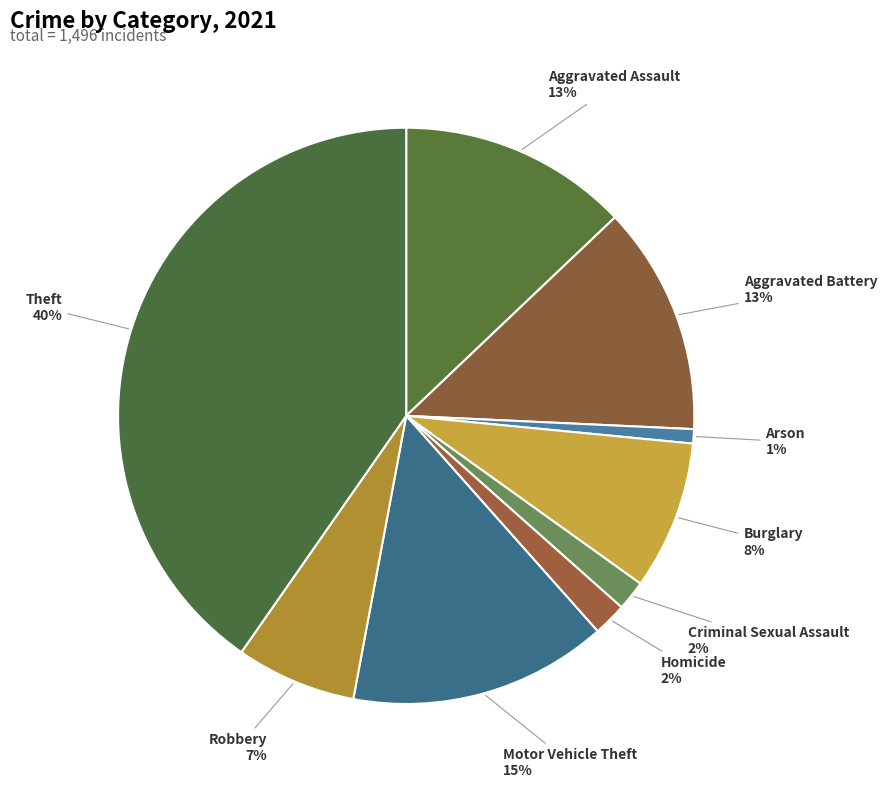

Is there a majority slice in this chart?

No